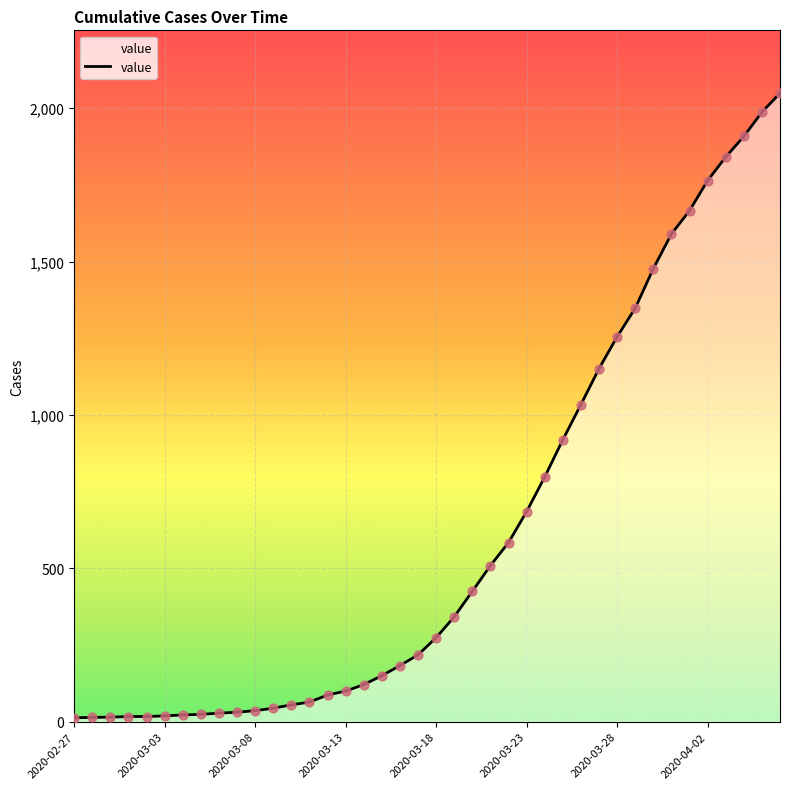

How many lines are shown in the chart?

1